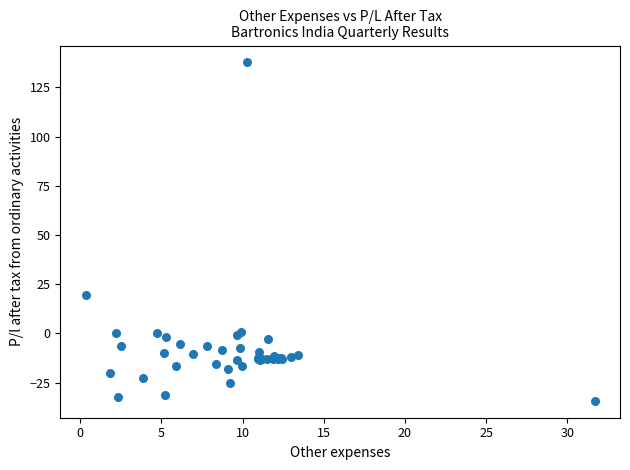

What Y value in the scatter plot is closest to 51?

19.6